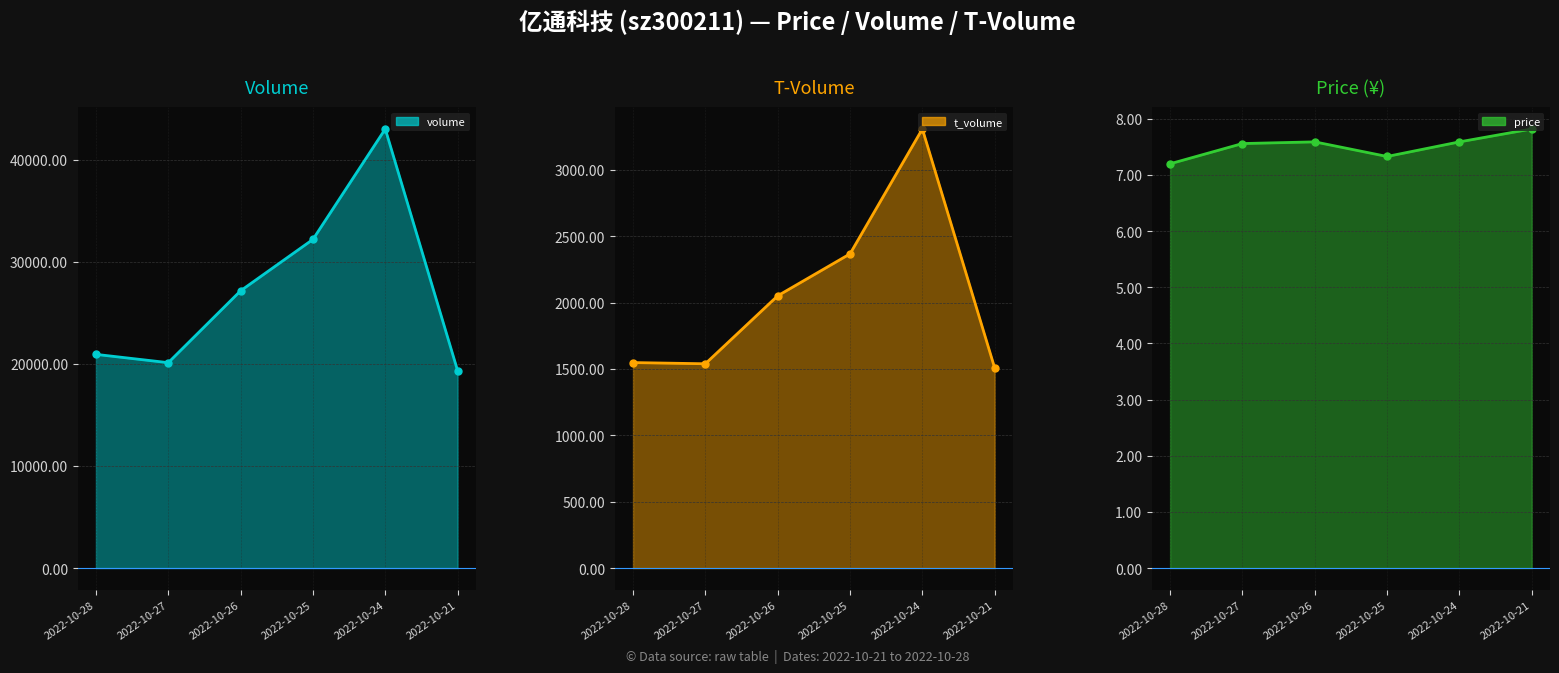

The t_volume_line series shows 3024.3 at 2022-10-26. True or false?

False